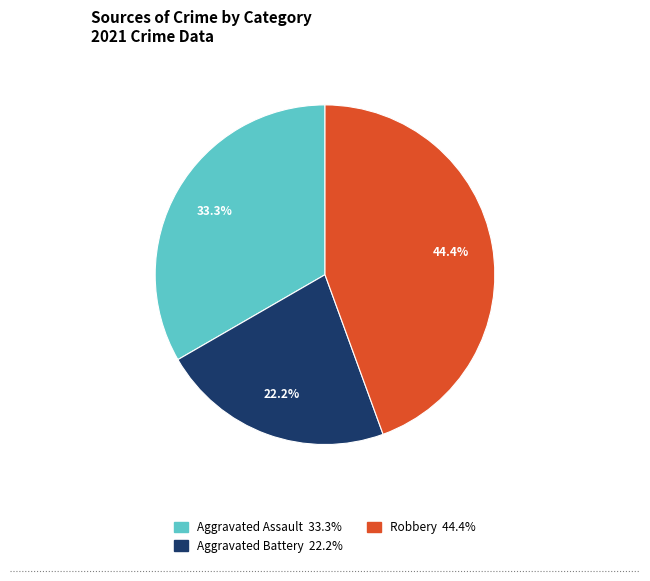

Is there any slice that represents more than half of the pie?

No